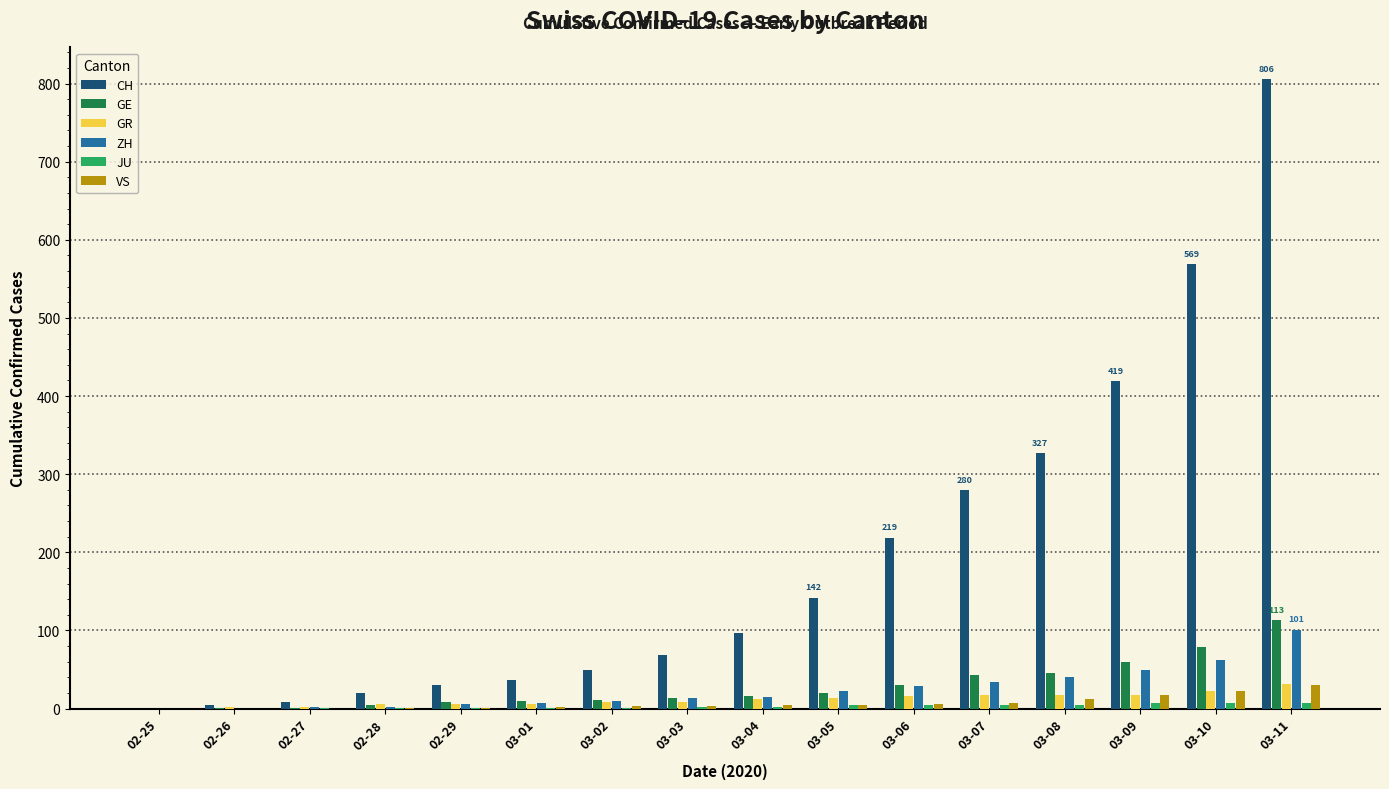

Is it true that VS equals 2 at 03-01?

True